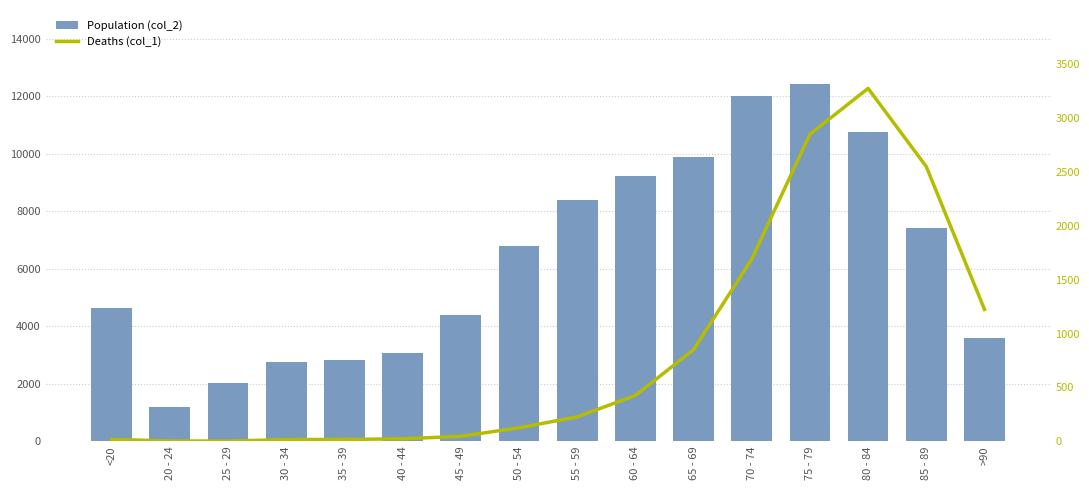

What is the difference between the maximum and second lowest values in the col_2 series?

10396